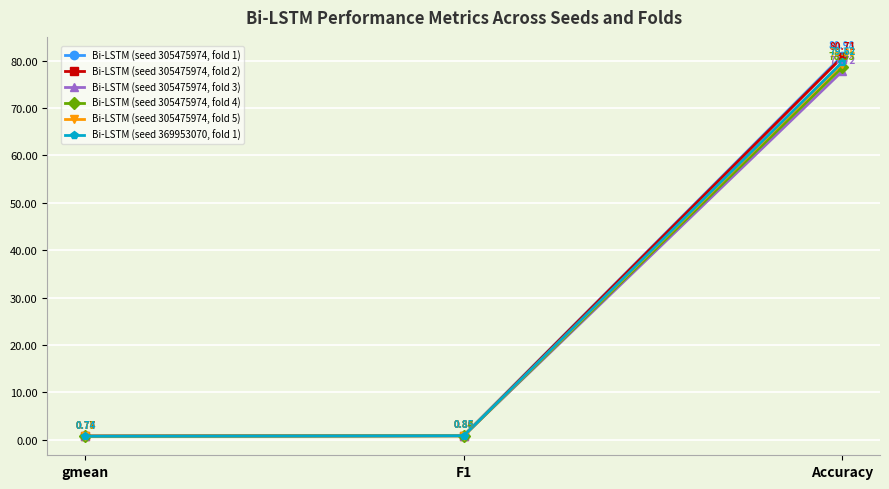

Which series has the widest spread of values?

Bi-LSTM (seed 305475974, fold 1)